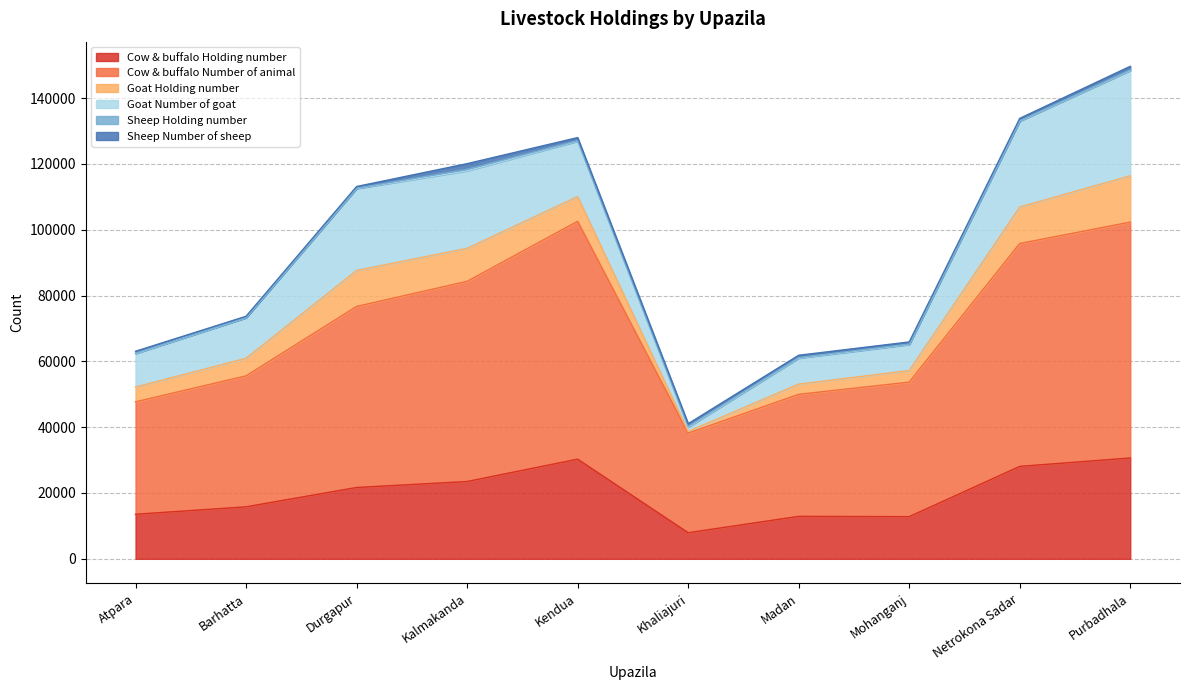

Which category has the lowest value across all series?

Barhatta